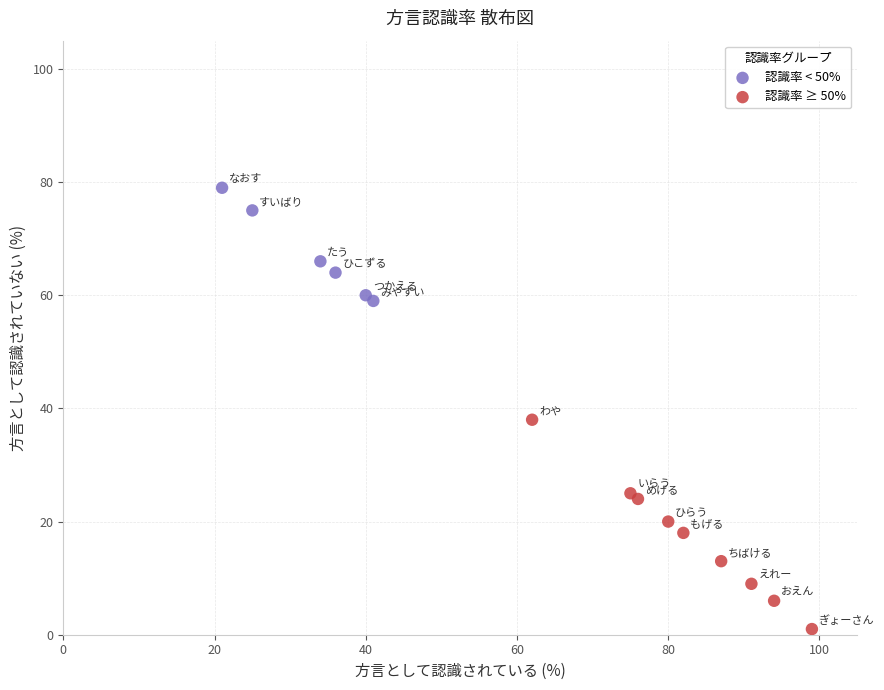

Which series has the largest Y range (max minus min)?

認識率 ≥ 50%